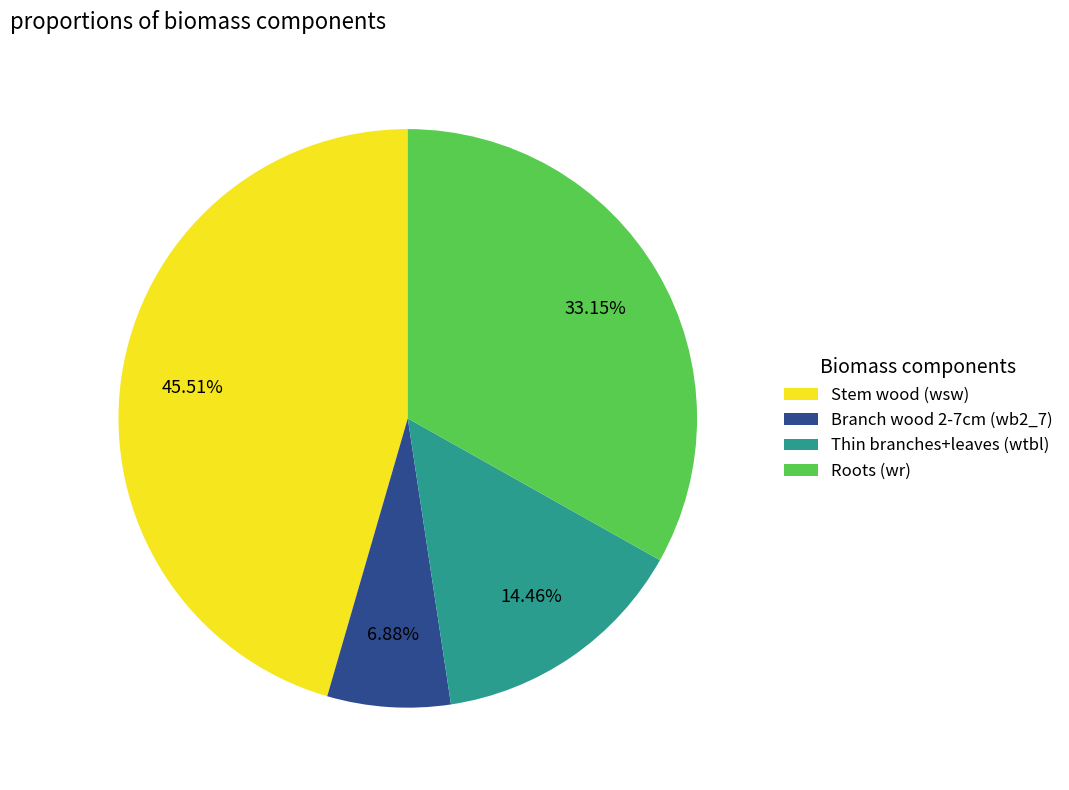

To the nearest percent, what is the difference between the largest and smallest slice percentages?

39%